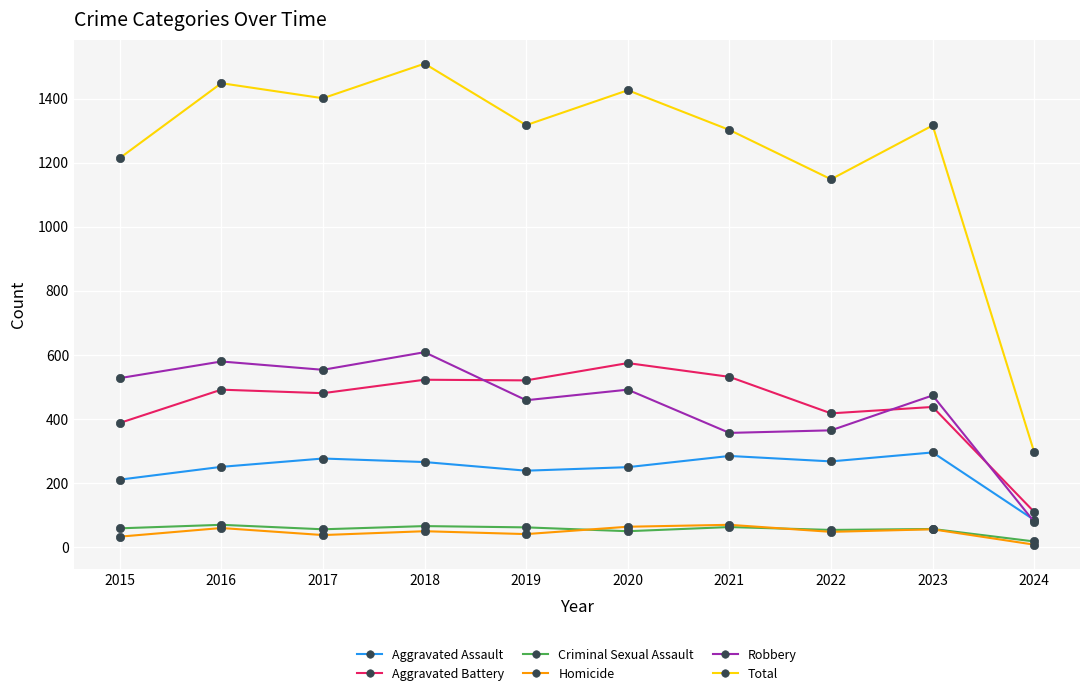

The value of Criminal Sexual Assault at 2017 is 55. True or false?

True